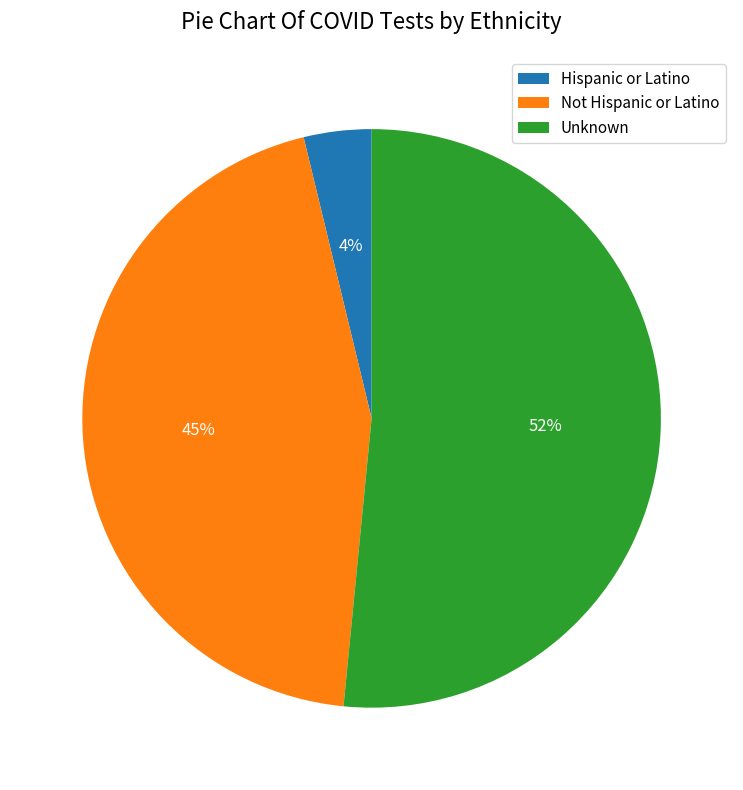

What is the majority slice?

Unknown